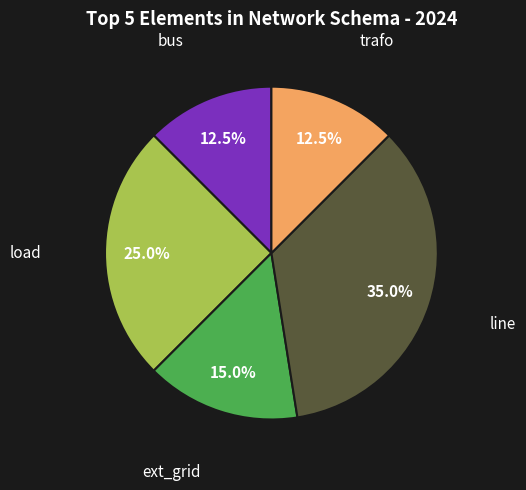

Count the number of slices in the pie.

5